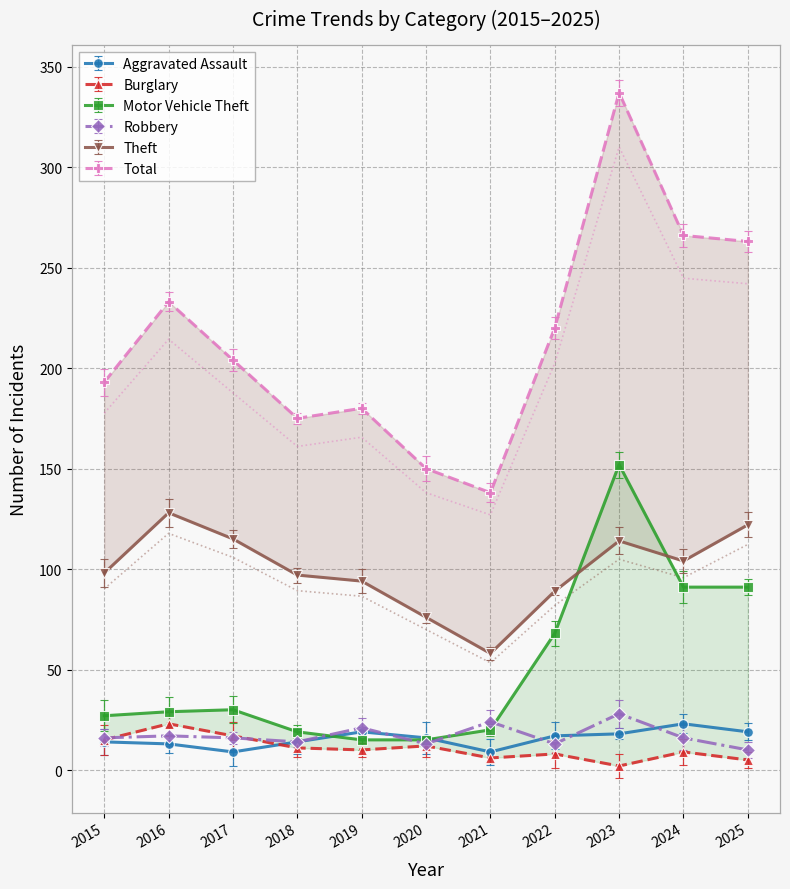

What is the difference between the Total values at 2023 and 2025?

74